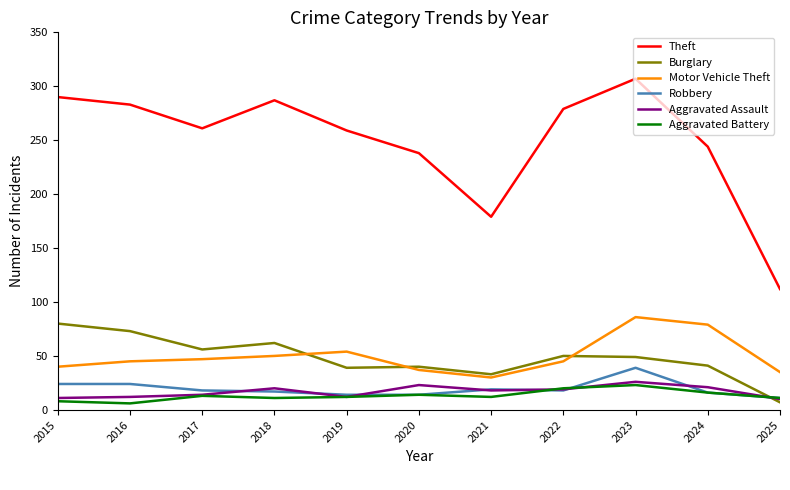

At which label does Theft first exceed 261?

2015